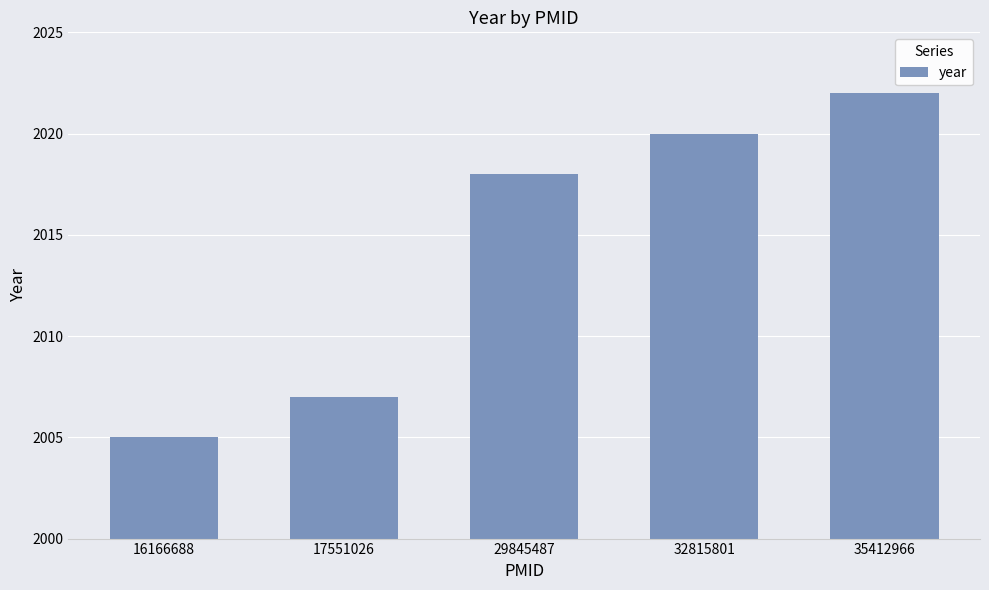

Reading left to right, list all the values displayed in this chart.

16166688=2005	17551026=2007	29845487=2018	32815801=2020	35412966=2022